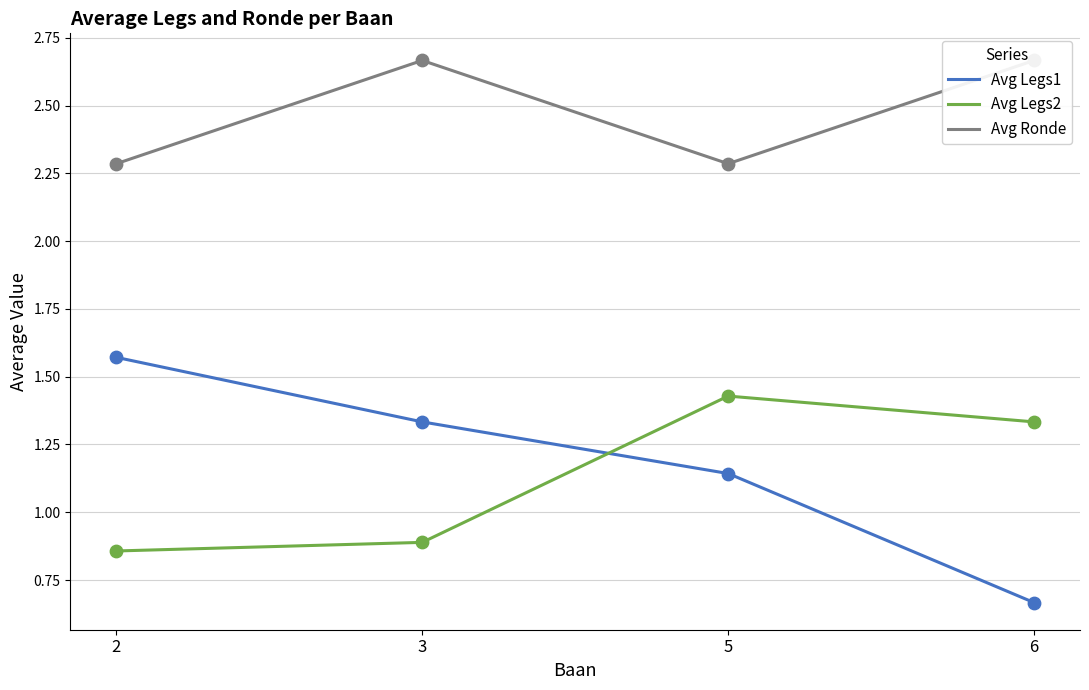

At which category is the sum across all series the highest?

3